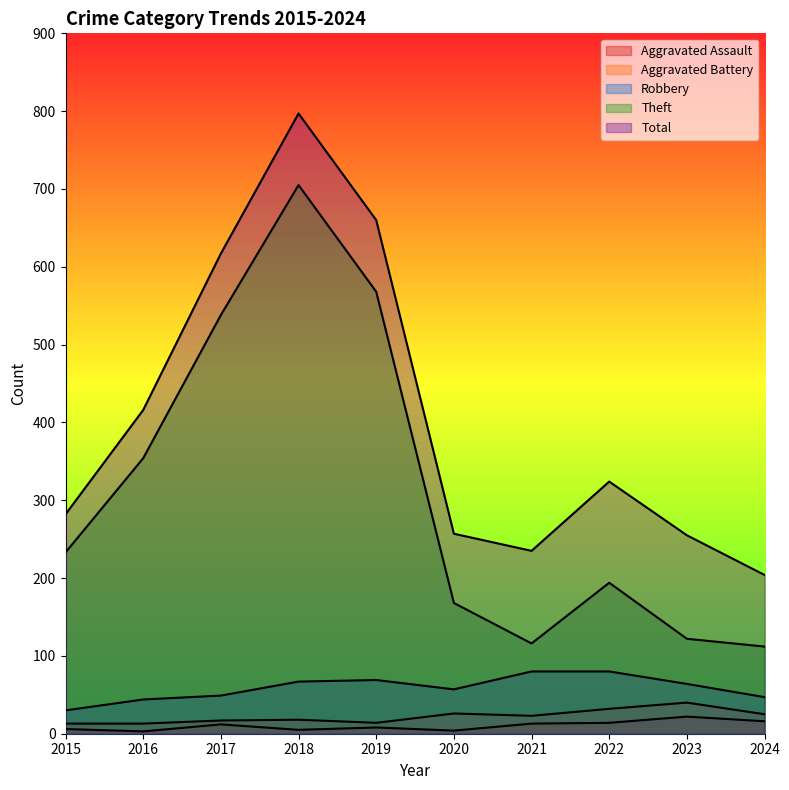

What is the highest value of the Aggravated Assault series?

22